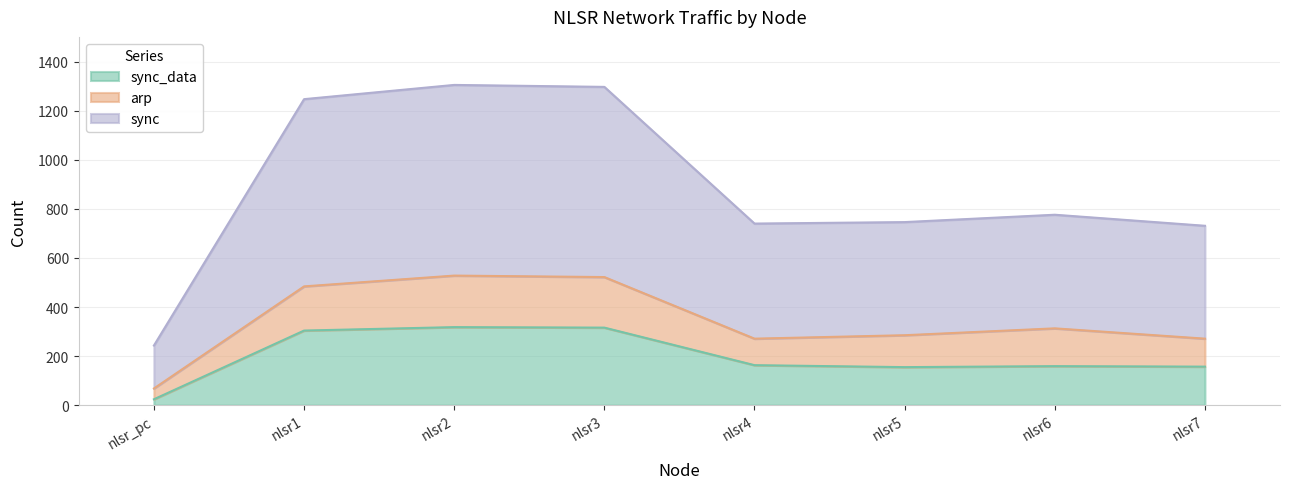

Reading left to right, list all the values displayed in this chart.

sync_data: nlsr_pc=24	nlsr1=304	nlsr2=318	nlsr3=316	nlsr4=163	nlsr5=155	nlsr6=159	nlsr7=157
arp: nlsr_pc=68	nlsr1=484	nlsr2=528	nlsr3=522	nlsr4=271	nlsr5=285	nlsr6=313	nlsr7=271
sync: nlsr_pc=243	nlsr1=1247	nlsr2=1305	nlsr3=1297	nlsr4=740	nlsr5=746	nlsr6=776	nlsr7=731